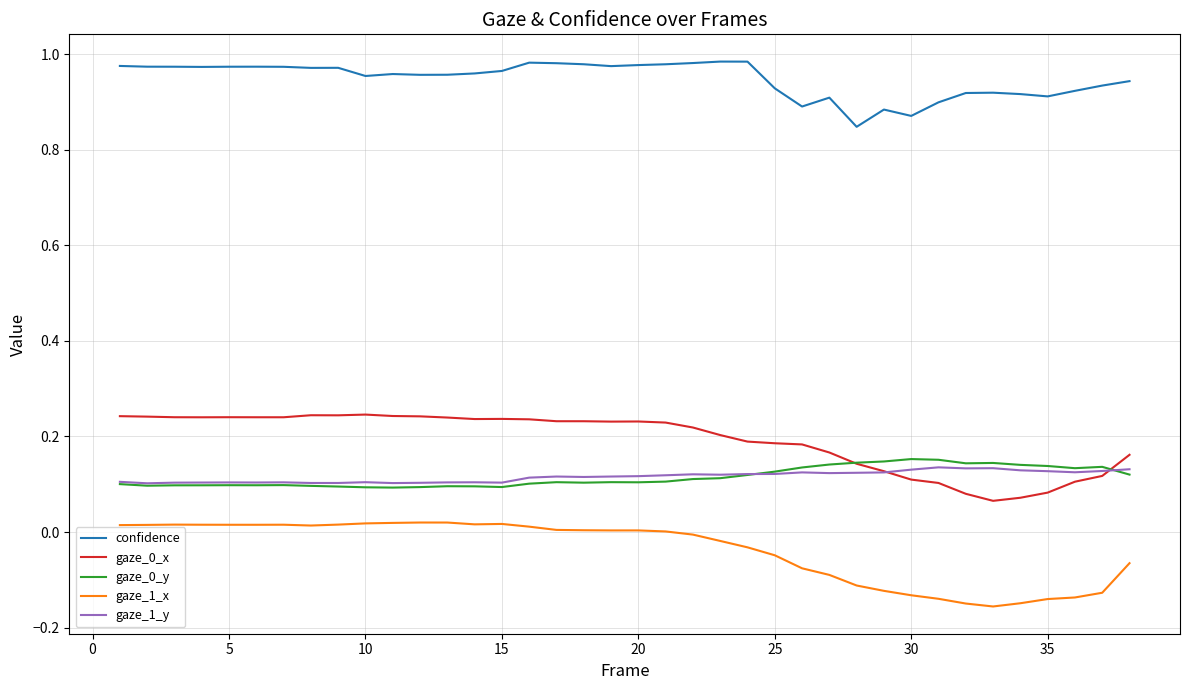

True or false: gaze_1_x and gaze_1_y intersect in this chart.

False